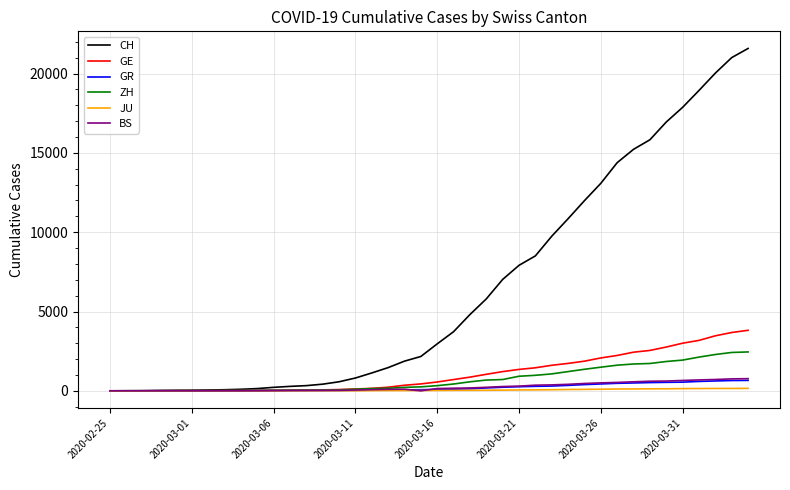

Which series has the largest total across all categories?

CH